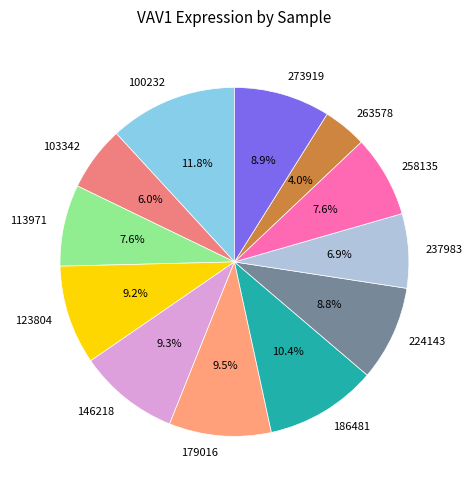

What is the smallest slice in the pie chart?

263578